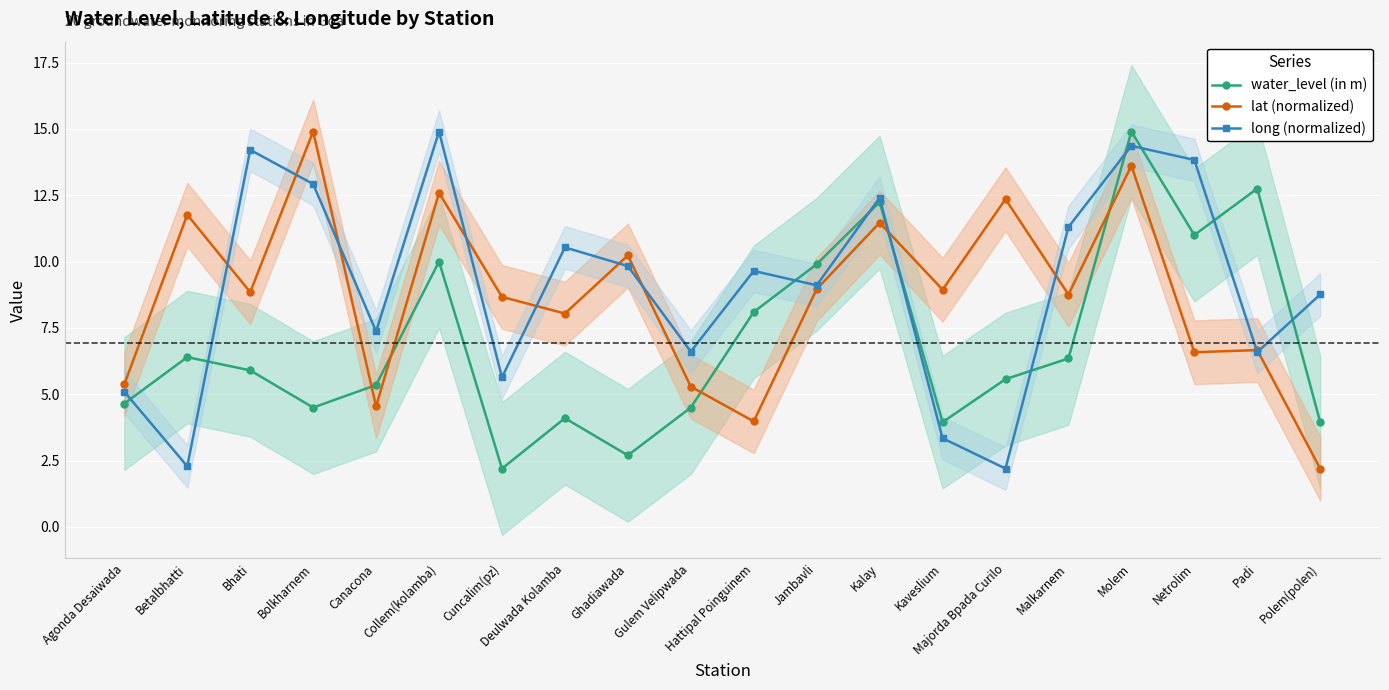

How many lines are shown in the chart?

3